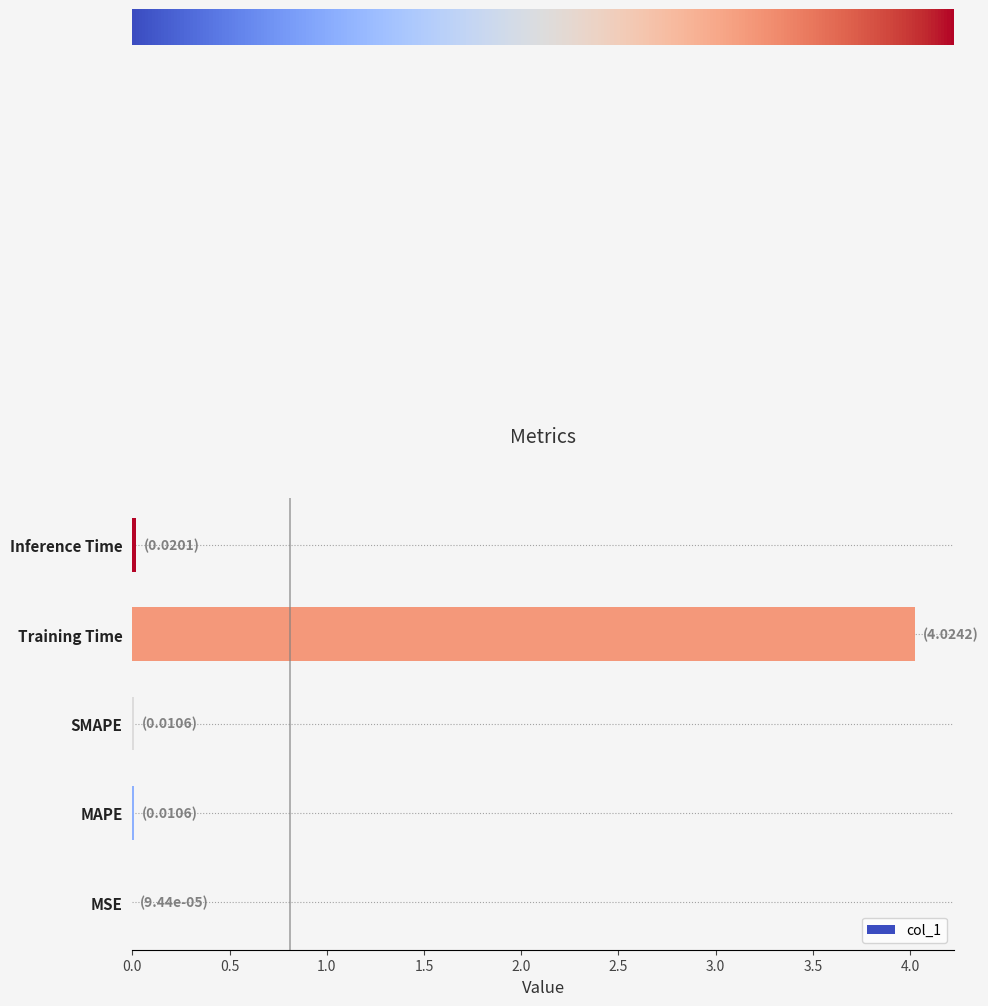

The chart shows a value of 4.0 at Training Time. True or false?

True